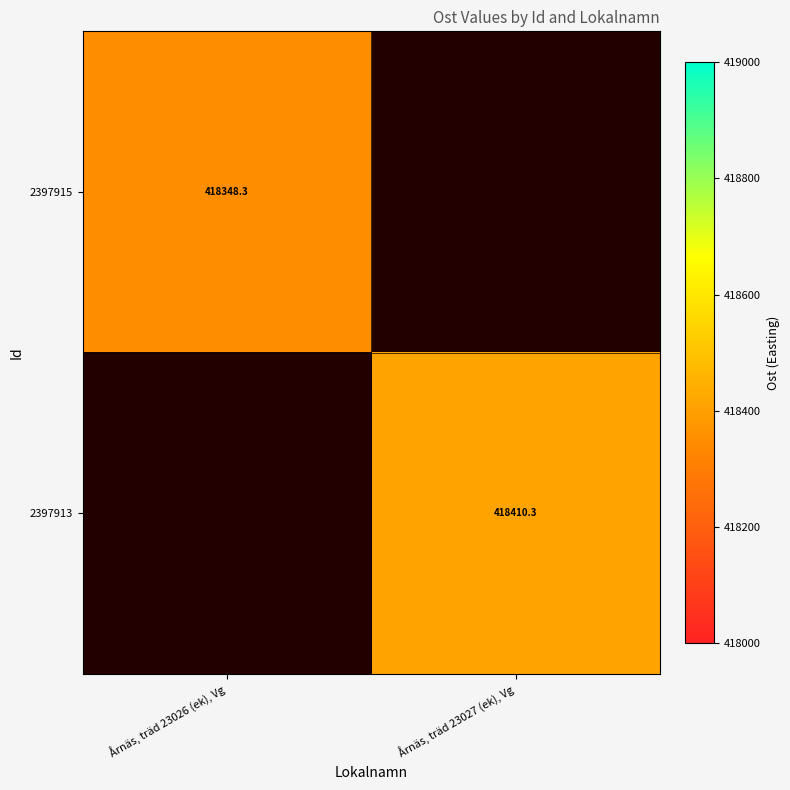

Is it true that 2397915 equals 418348.3 at Årnäs, träd 23026 (ek), Vg?

True